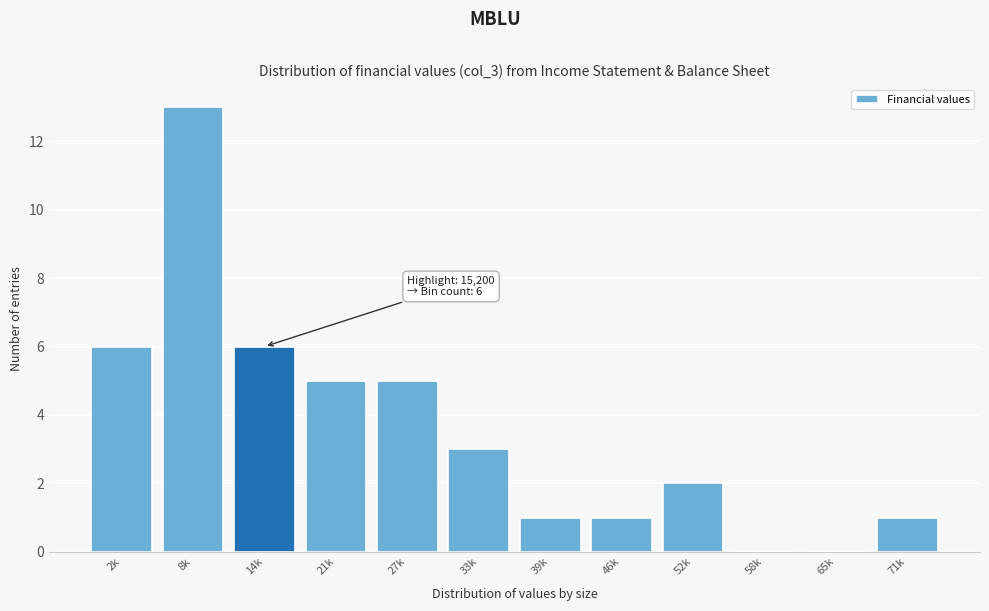

Reading right to left, list all the values displayed in this chart.

71k=1	65k=0	58k=0	52k=2	46k=1	39k=1	33k=3	27k=5	21k=5	14k=6	8k=13	2k=6